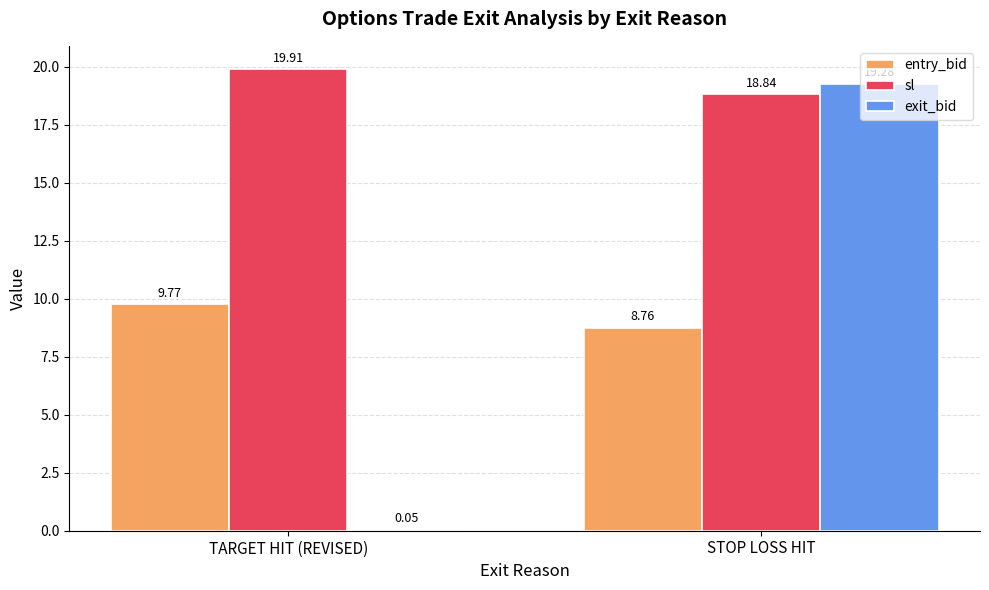

What is the sum of the sl values at TARGET HIT (REVISED) and STOP LOSS HIT?

38.8